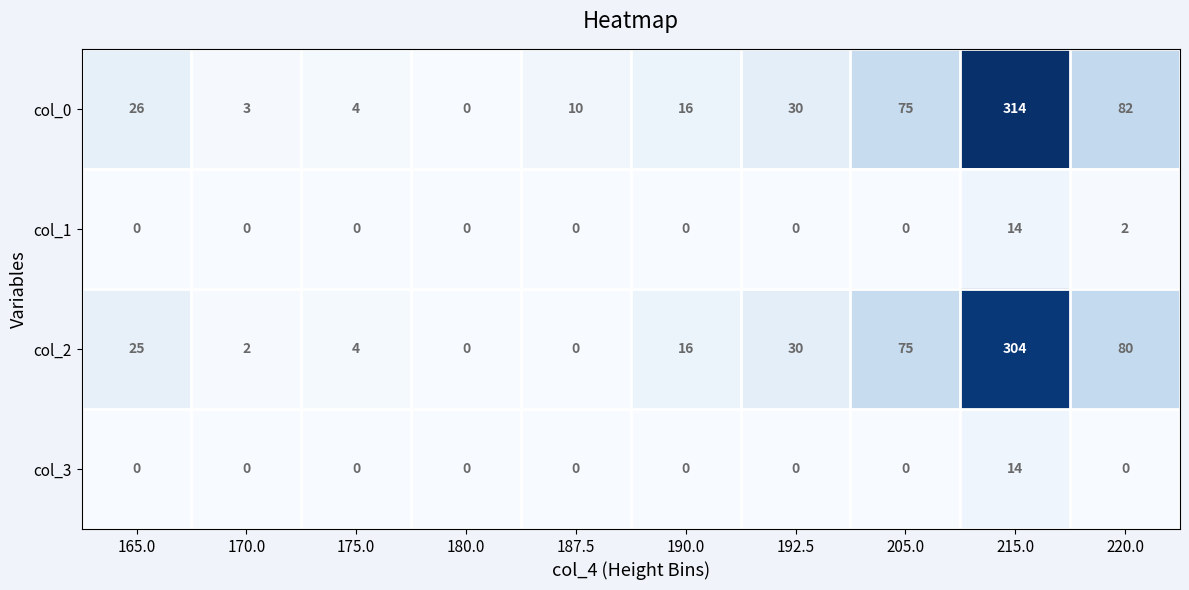

Which label corresponds to the largest value in the chart?

215.0